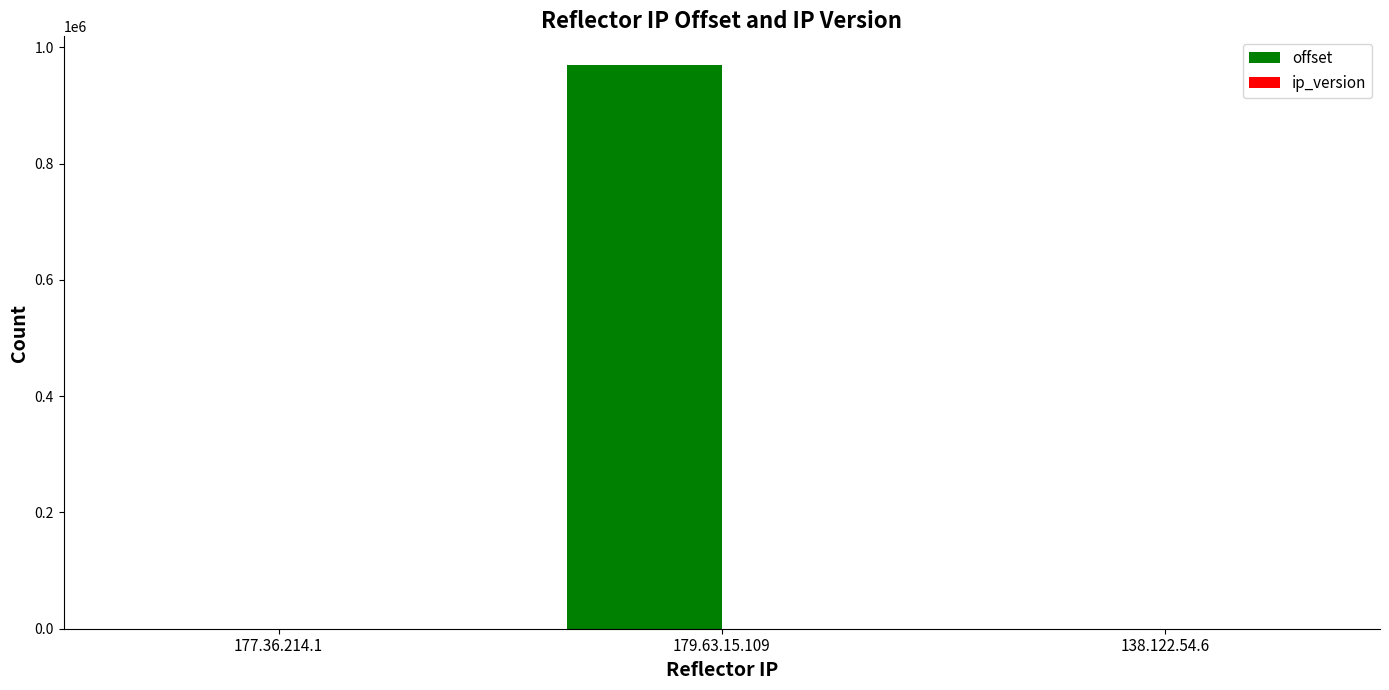

What is the spread (max minus min) of values at 179.63.15.109?

970407